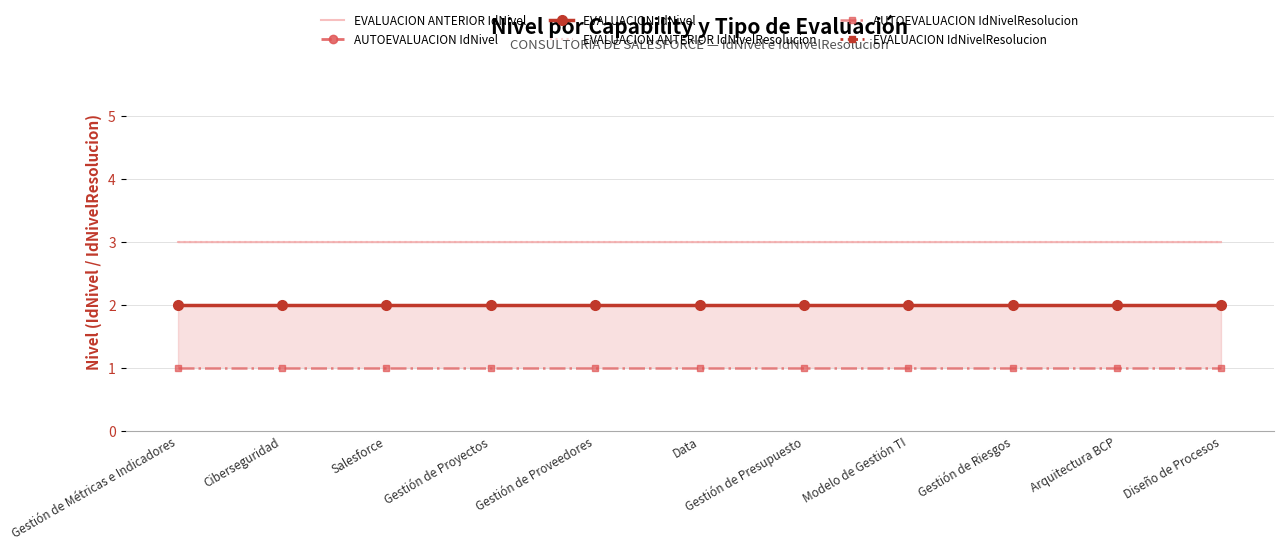

Reading left to right, what are all the values shown in this chart?

EVALUACION ANTERIOR IdNivel: Gestión de Métricas e Indicadores=3	Ciberseguridad=3	Salesforce=3	Gestión de Proyectos=3	Gestión de Proveedores=3	Data=3	Gestión de Presupuesto=3	Modelo de Gestión TI=3	Gestión de Riesgos=3	Arquitectura BCP=3	Diseño de Procesos=3
AUTOEVALUACION IdNivel: Gestión de Métricas e Indicadores=2	Ciberseguridad=2	Salesforce=2	Gestión de Proyectos=2	Gestión de Proveedores=2	Data=2	Gestión de Presupuesto=2	Modelo de Gestión TI=2	Gestión de Riesgos=2	Arquitectura BCP=2	Diseño de Procesos=2
EVALUACION IdNivel: Gestión de Métricas e Indicadores=2	Ciberseguridad=2	Salesforce=2	Gestión de Proyectos=2	Gestión de Proveedores=2	Data=2	Gestión de Presupuesto=2	Modelo de Gestión TI=2	Gestión de Riesgos=2	Arquitectura BCP=2	Diseño de Procesos=2
EVALUACION ANTERIOR IdNivelResolucion: Gestión de Métricas e Indicadores=3	Ciberseguridad=3	Salesforce=3	Gestión de Proyectos=3	Gestión de Proveedores=3	Data=3	Gestión de Presupuesto=3	Modelo de Gestión TI=3	Gestión de Riesgos=3	Arquitectura BCP=3	Diseño de Procesos=3
AUTOEVALUACION IdNivelResolucion: Gestión de Métricas e Indicadores=1	Ciberseguridad=1	Salesforce=1	Gestión de Proyectos=1	Gestión de Proveedores=1	Data=1	Gestión de Presupuesto=1	Modelo de Gestión TI=1	Gestión de Riesgos=1	Arquitectura BCP=1	Diseño de Procesos=1
EVALUACION IdNivelResolucion: Gestión de Métricas e Indicadores=2	Ciberseguridad=2	Salesforce=2	Gestión de Proyectos=2	Gestión de Proveedores=2	Data=2	Gestión de Presupuesto=2	Modelo de Gestión TI=2	Gestión de Riesgos=2	Arquitectura BCP=2	Diseño de Procesos=2